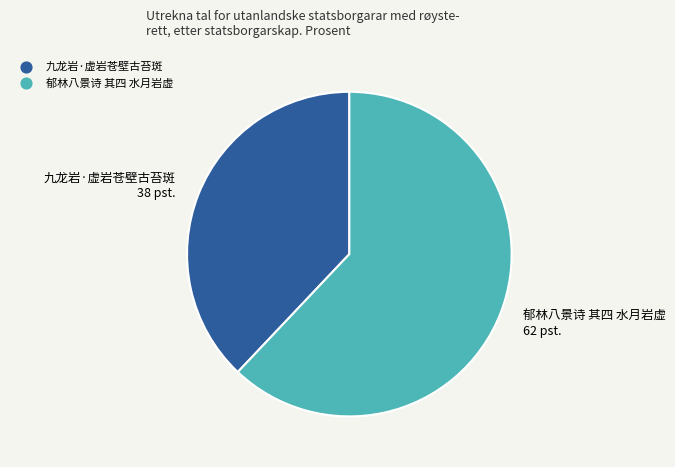

Is there a majority slice in this chart?

Yes